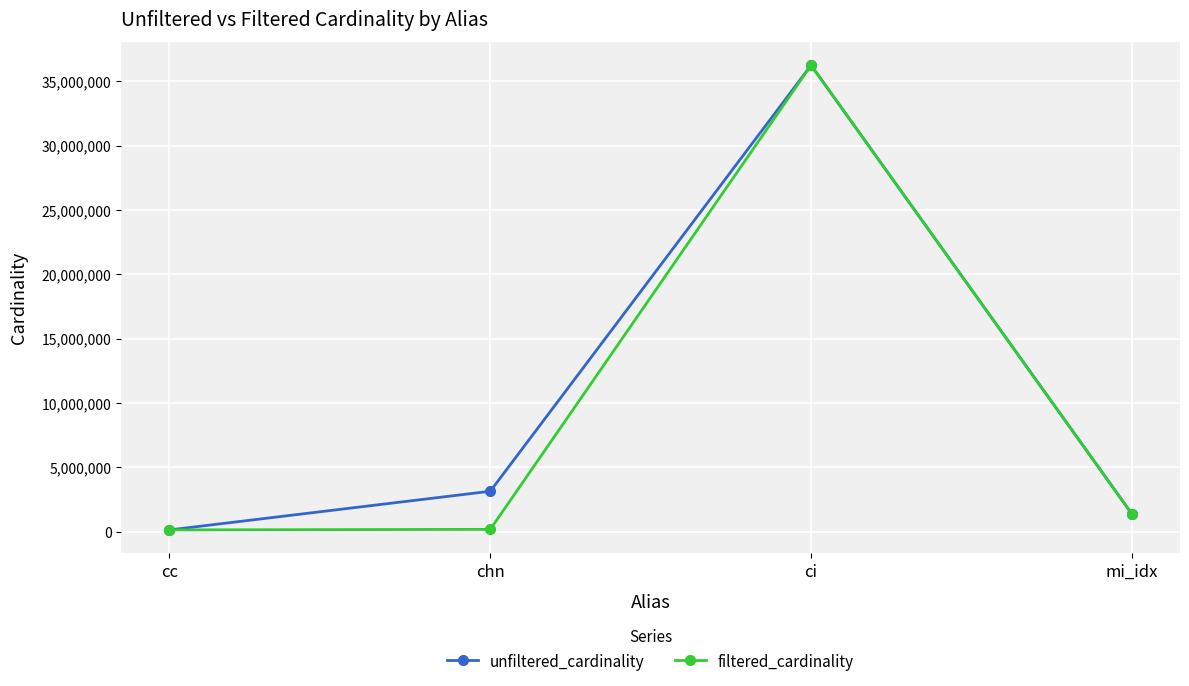

At which label does unfiltered_cardinality reach its peak?

ci